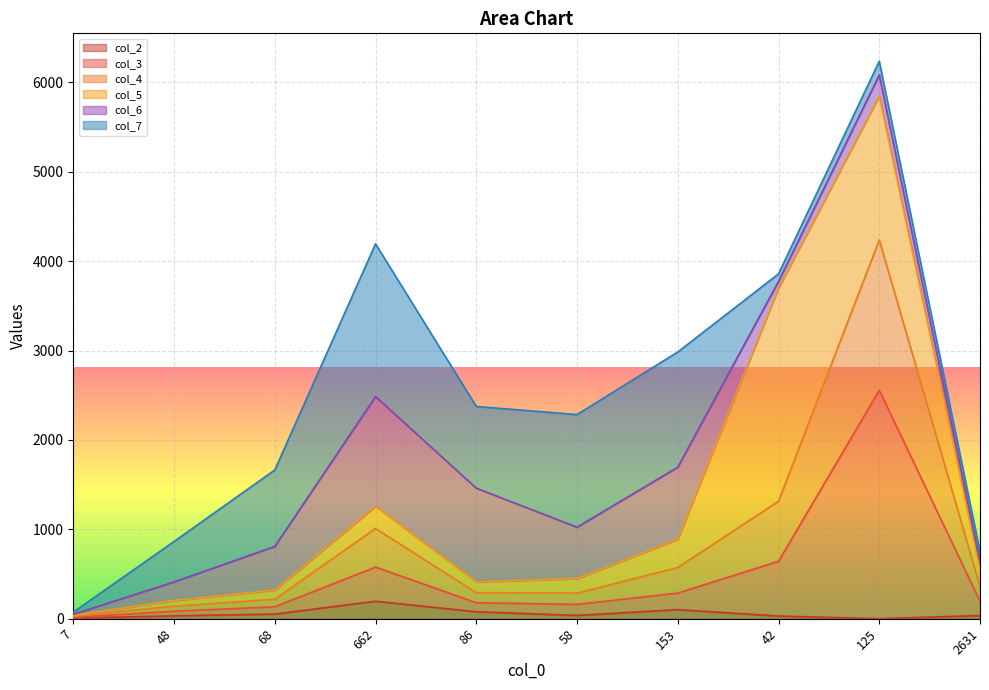

What is the total value across all series at 153?

2984